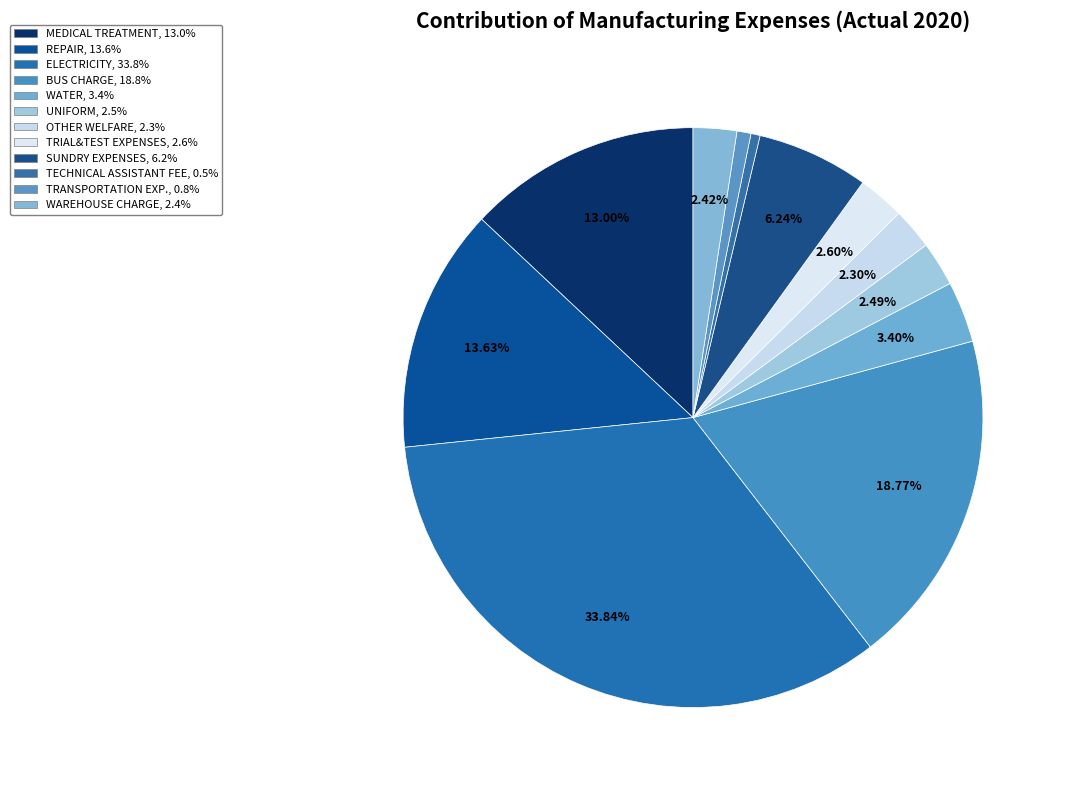

Count the number of slices in the pie.

12